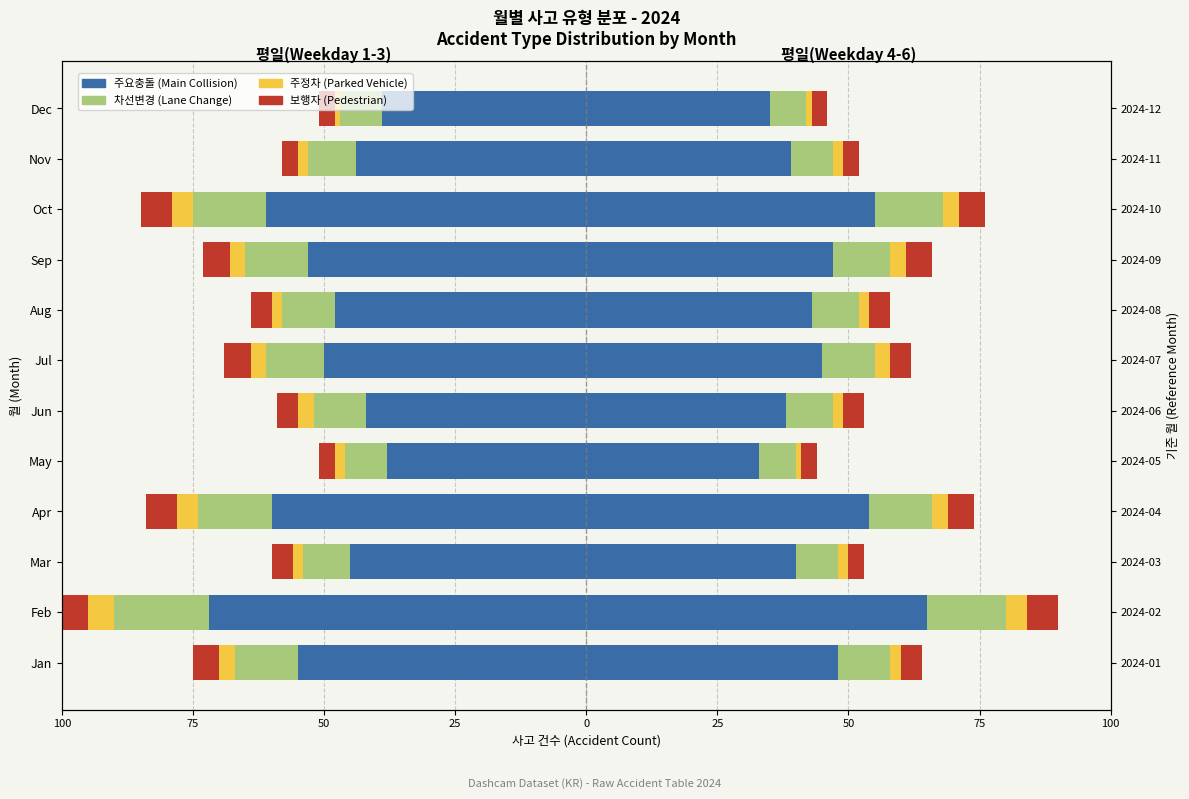

What is the minimum value for 차선변경(Lane Change)?

-18